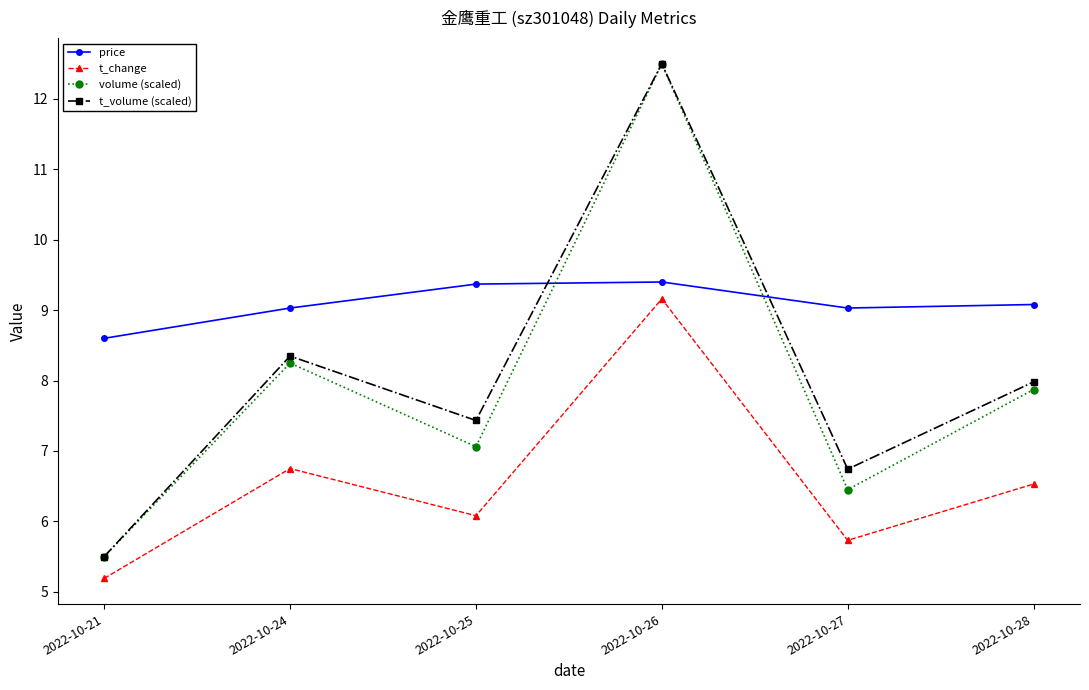

What is the highest value of the price series?

9.4